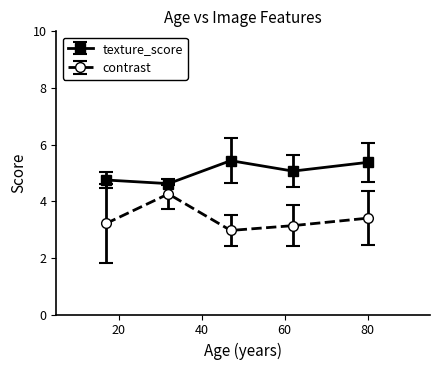

Rank the series by their average value, from lowest to highest.

contrast, texture_score